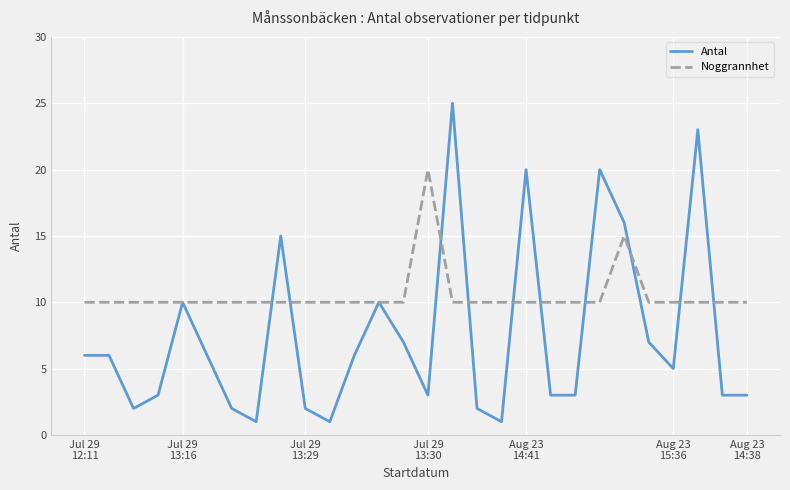

Which series has the largest total across all categories?

Noggrannhet